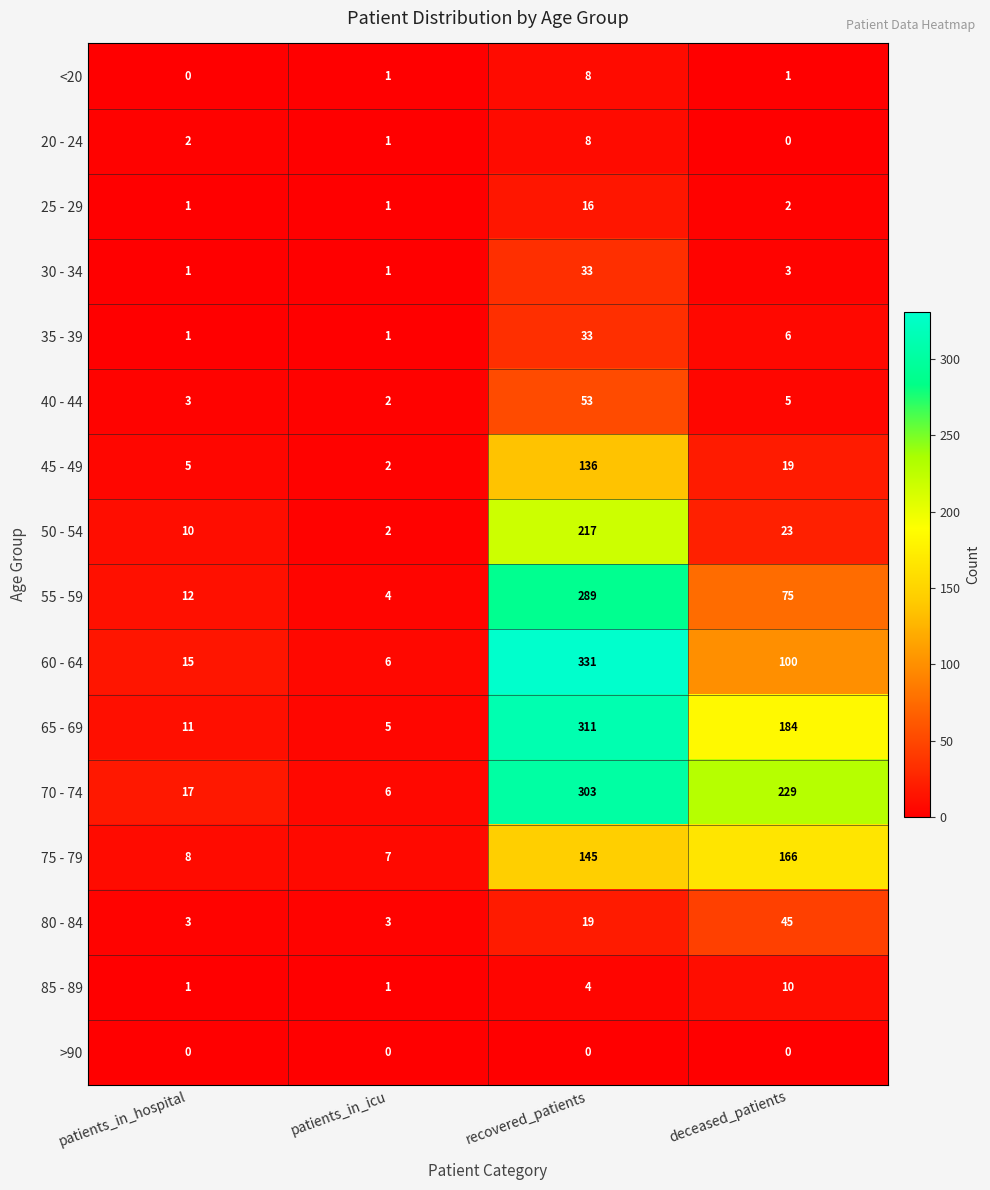

Which series changed the most between patients_in_icu and recovered_patients?

60 - 64